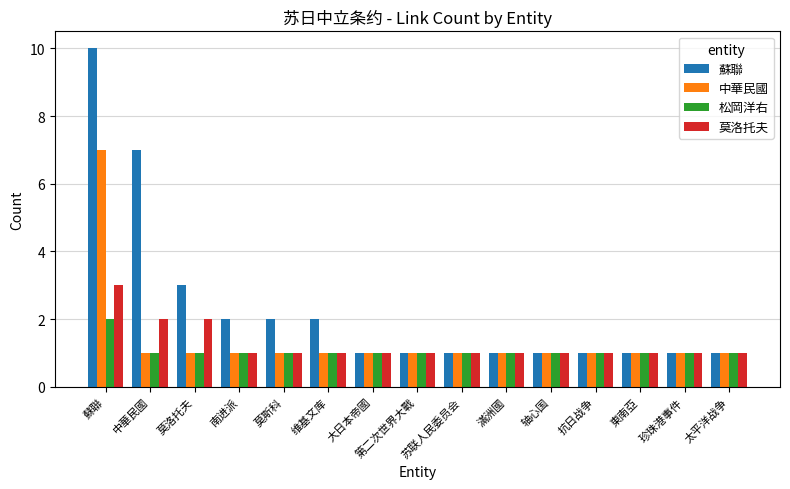

What is the average value of the 松岡洋右 series?

1